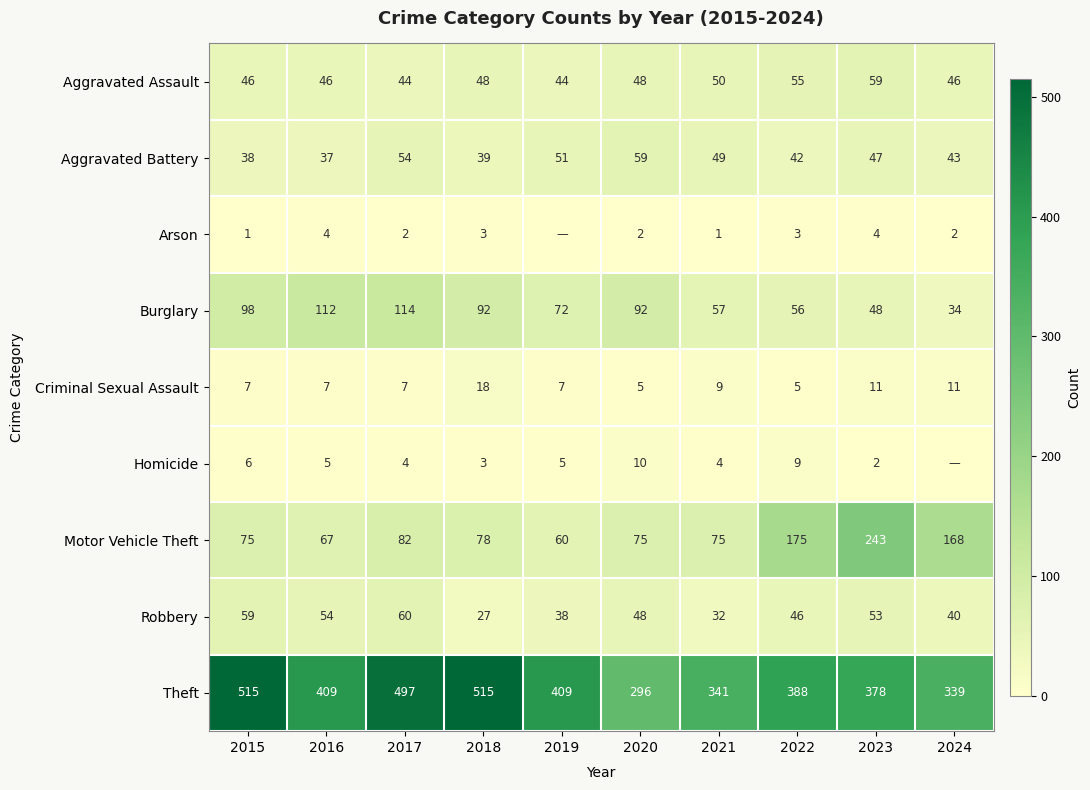

What is the total value across all series at 2018?

823